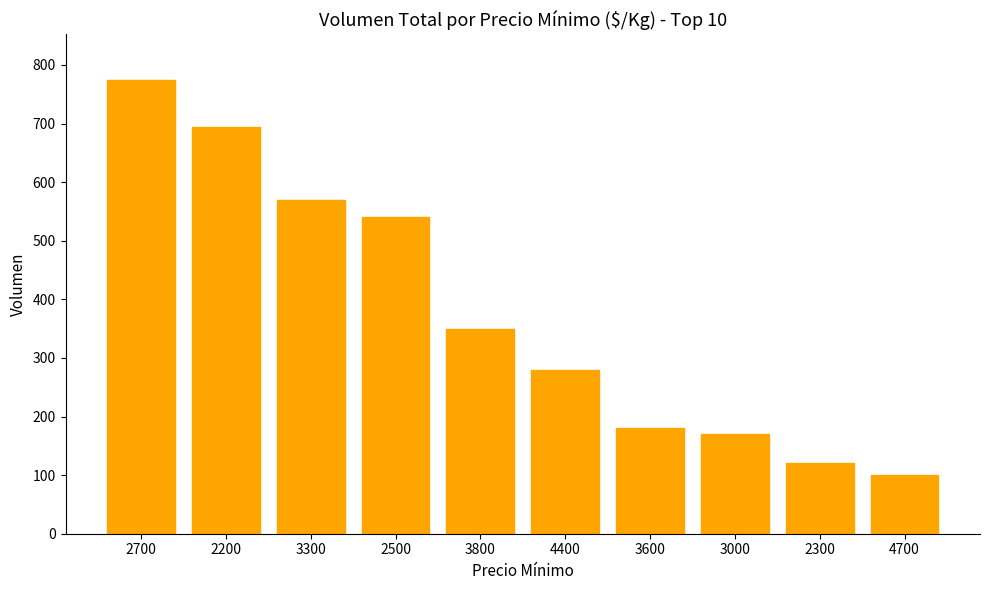

Approximately how many times larger is the value at 2500 compared to 4700?

5.4